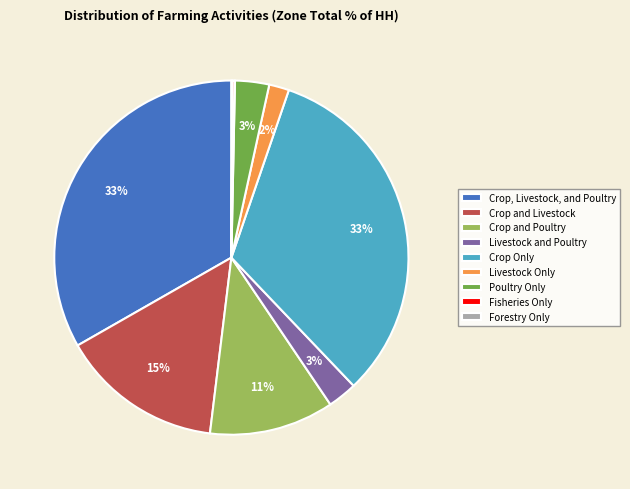

Does Crop Only account for over 50% of the chart?

No